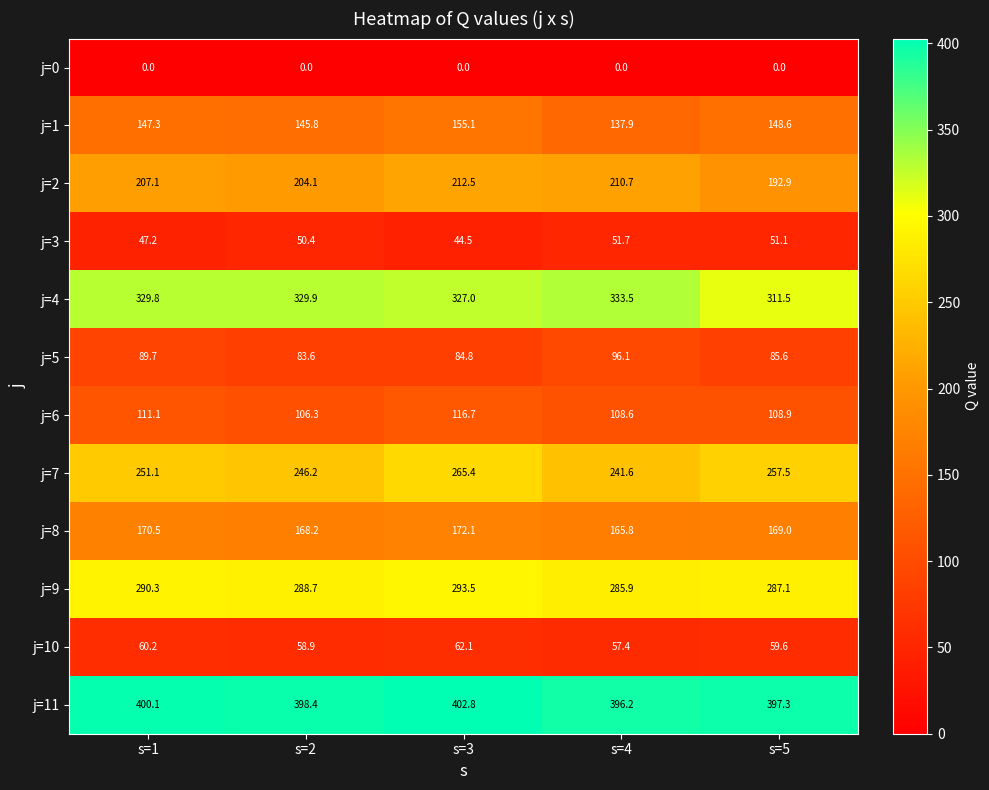

At which category does the chart reach its peak across all series?

s=3